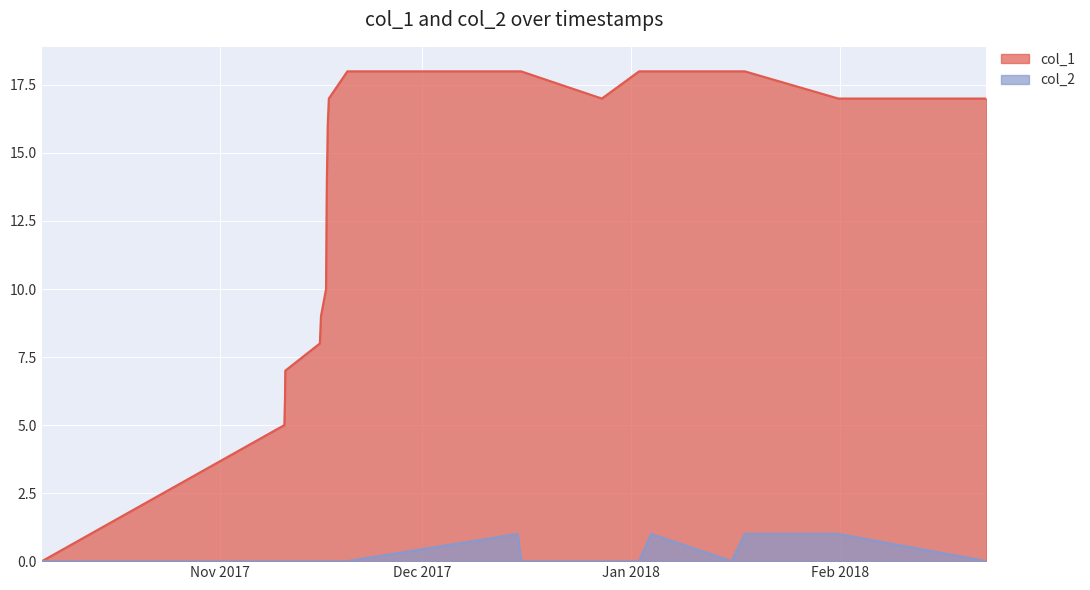

Which series has the largest total across all categories?

col_1